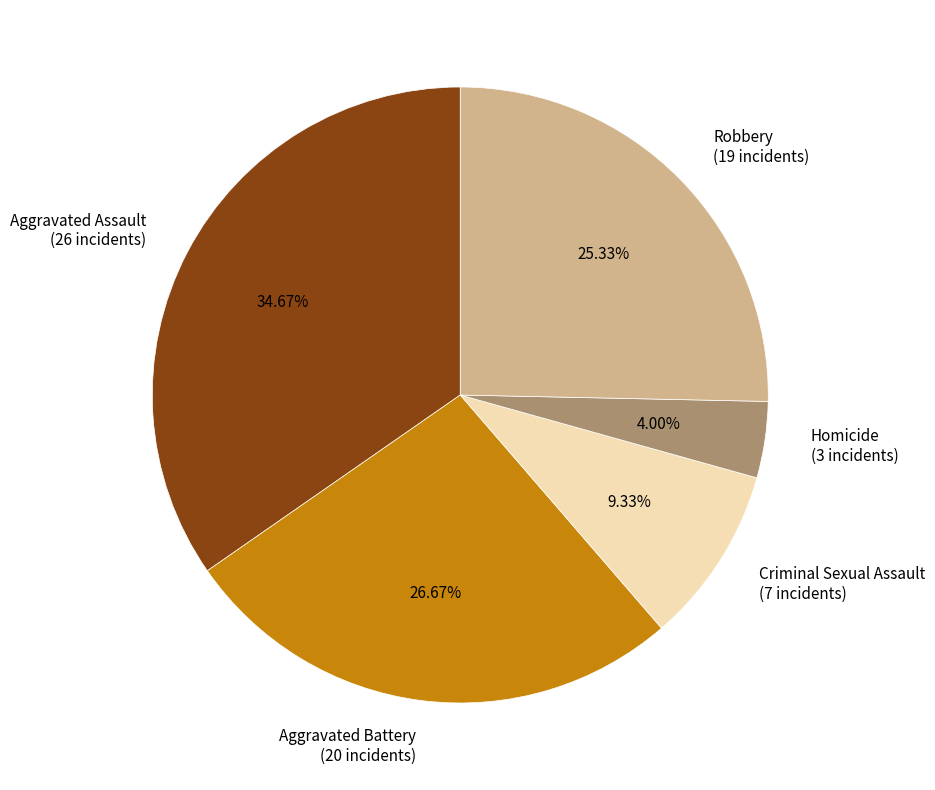

How many segments does this pie chart have?

5